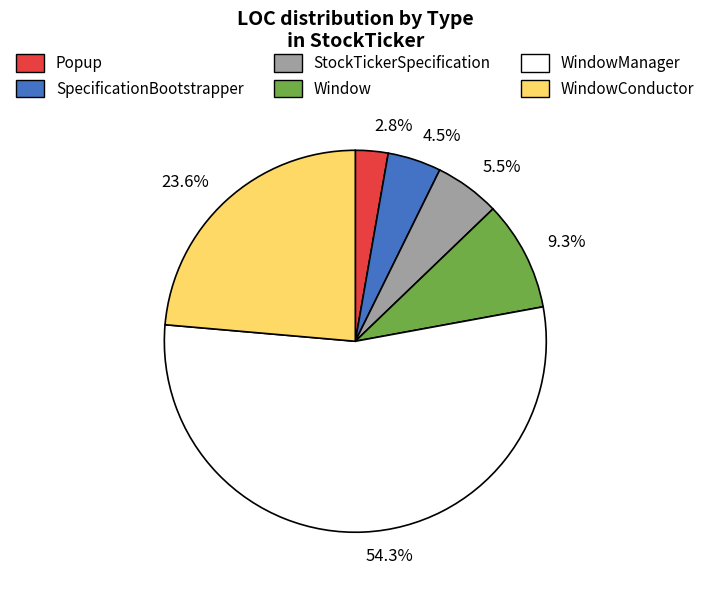

Rank the categories by value from highest to lowest.

WindowManager, WindowConductor, Window, StockTickerSpecification, SpecificationBootstrapper, Popup